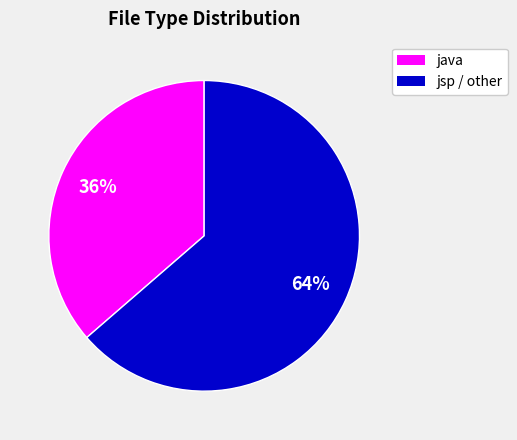

Is there a majority slice in this chart?

Yes